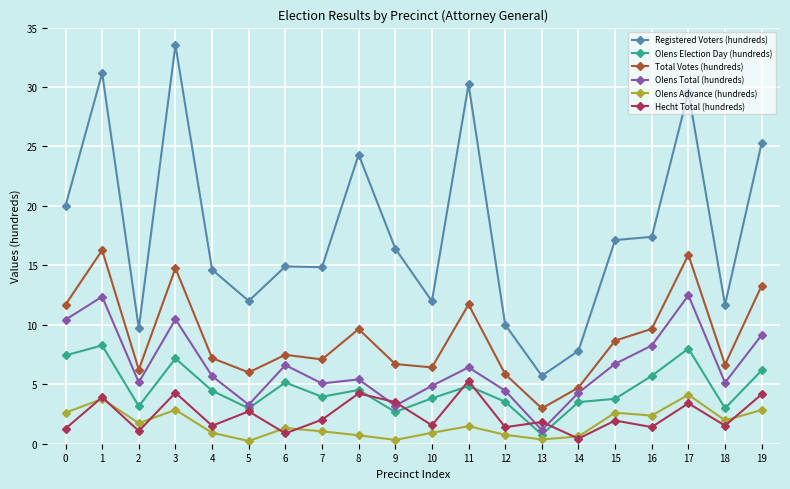

List the series in order of their peak value, lowest first.

Olens Advance (hundreds), Hecht Total (hundreds), Olens Election Day (hundreds), Olens Total (hundreds), Total Votes (hundreds), Registered Voters (hundreds)